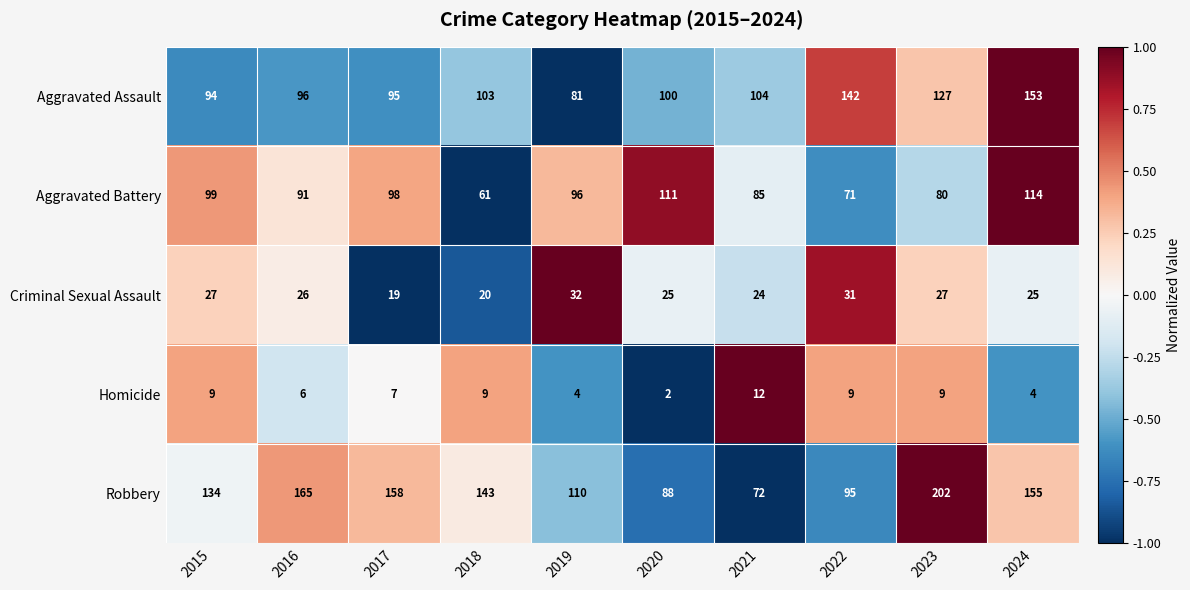

Which series changed the most between 2020 and 2022?

Aggravated Assault